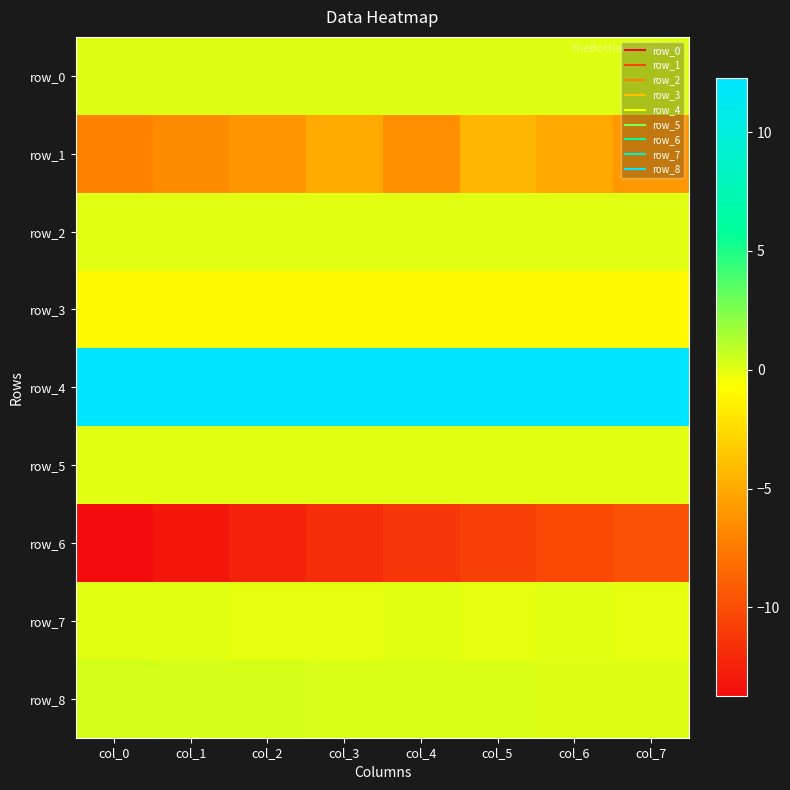

At col_1, list the series in order from largest to smallest.

row_4, row_8, row_0, row_2, row_5, row_7, row_3, row_1, row_6